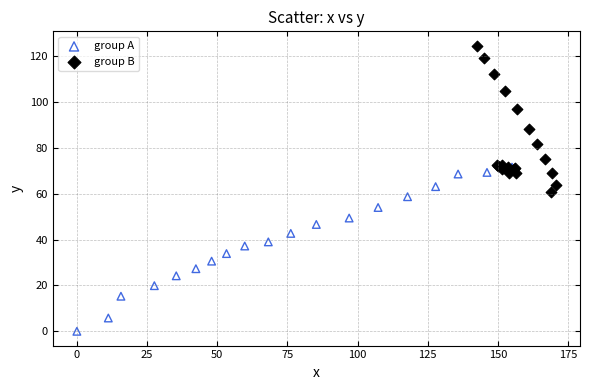

Which series has the largest Y range (max minus min)?

group A